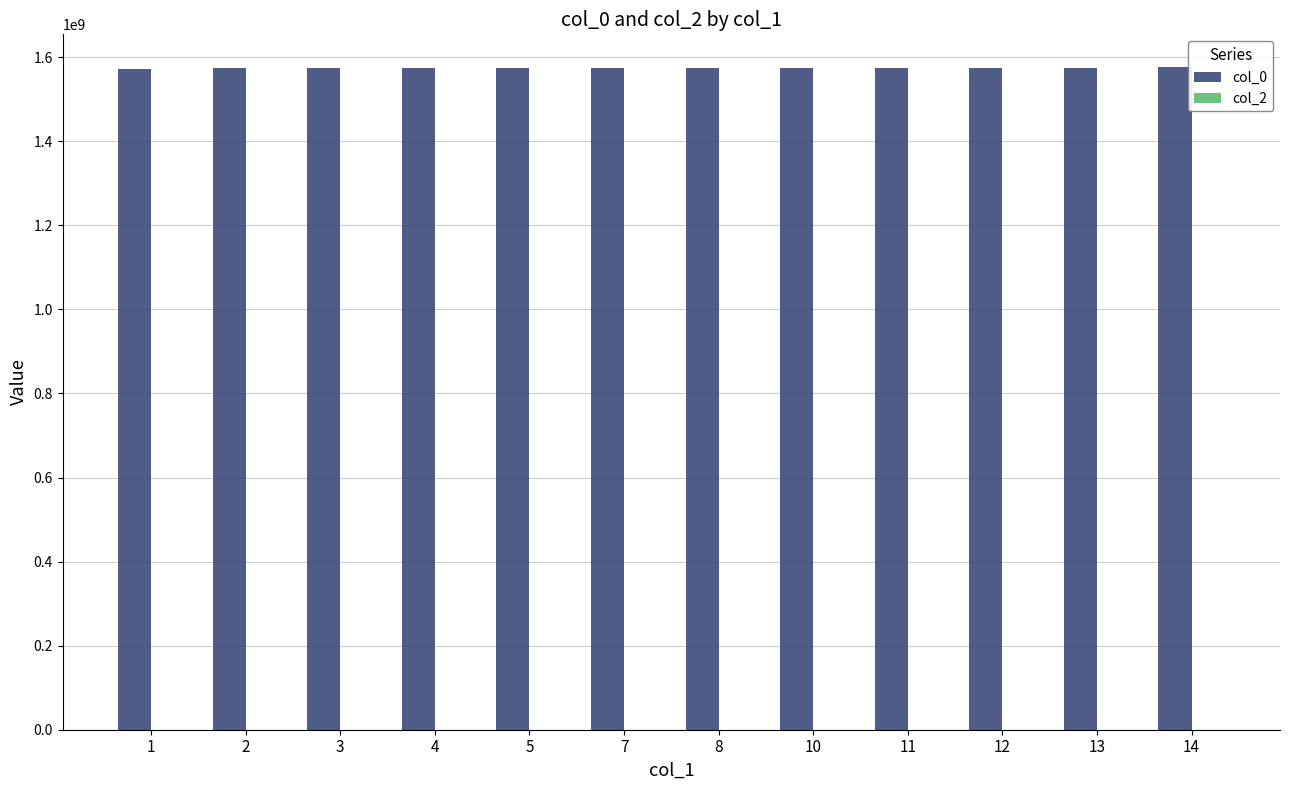

Approximately how many times larger is the value at 2 compared to 11?

1.0